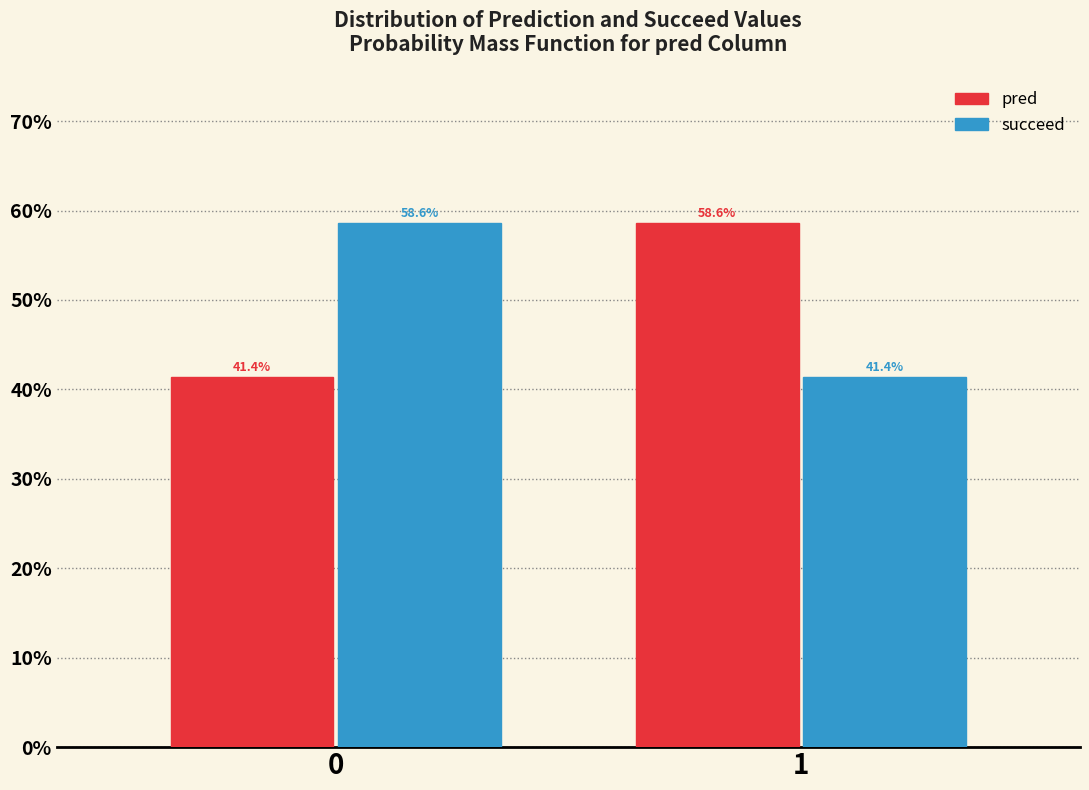

Reading left to right, what are all the values shown in this chart?

pred: 0=41.4	1=58.6
succeed: 0=58.6	1=41.4